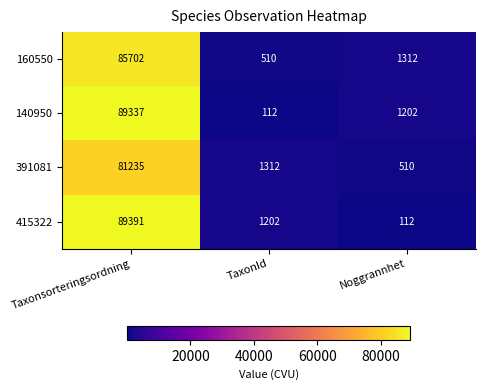

What is the difference between the 415322 values at Taxonsorteringsordning and Noggrannhet?

89279